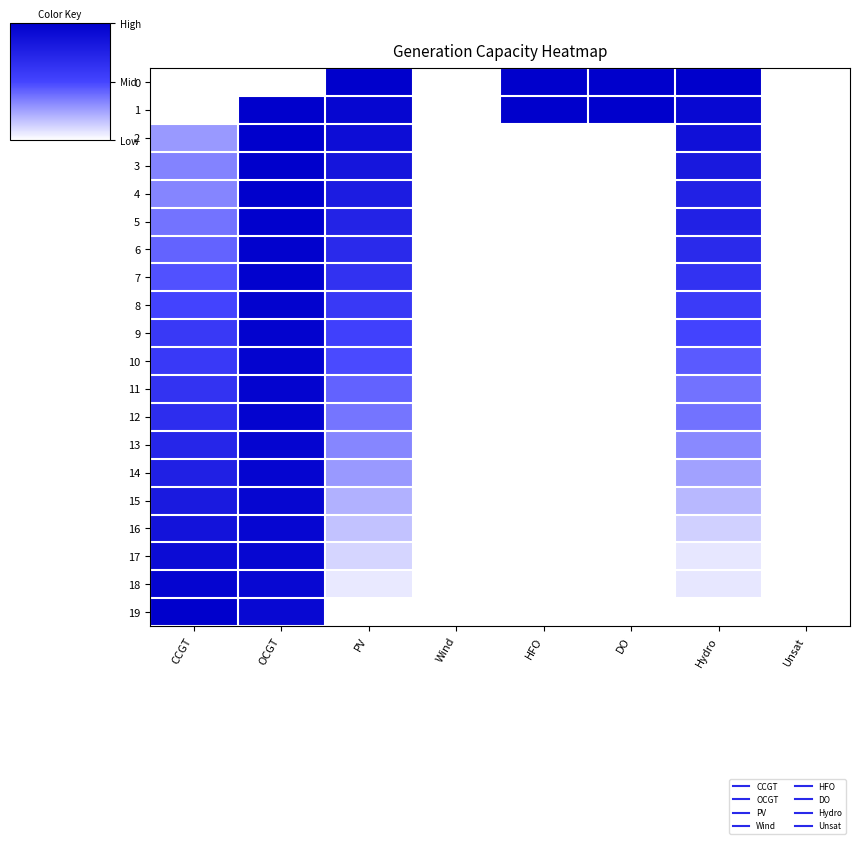

What is the spread (max minus min) of values at OCGT?

1.0